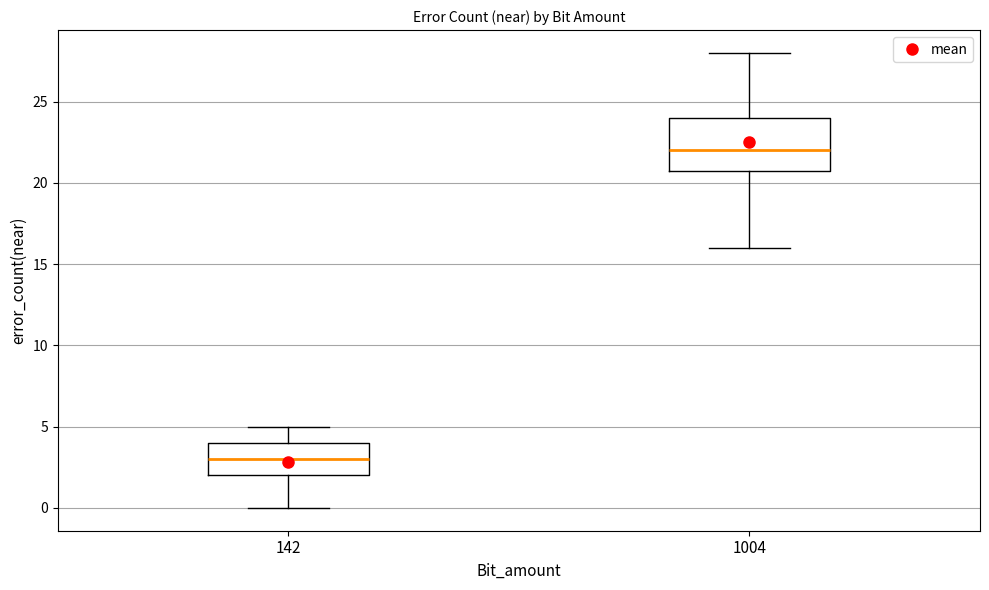

Reading left to right, read every box against the y-axis: the position of its median line, the range the box covers, and the ends of its whiskers. The values are not printed on the chart, so give them approximately, as read against the axis.

142: median 3, box 2 to 4, whiskers 0 to 5
1004: median 22, box 21 to 24, whiskers 16 to 28